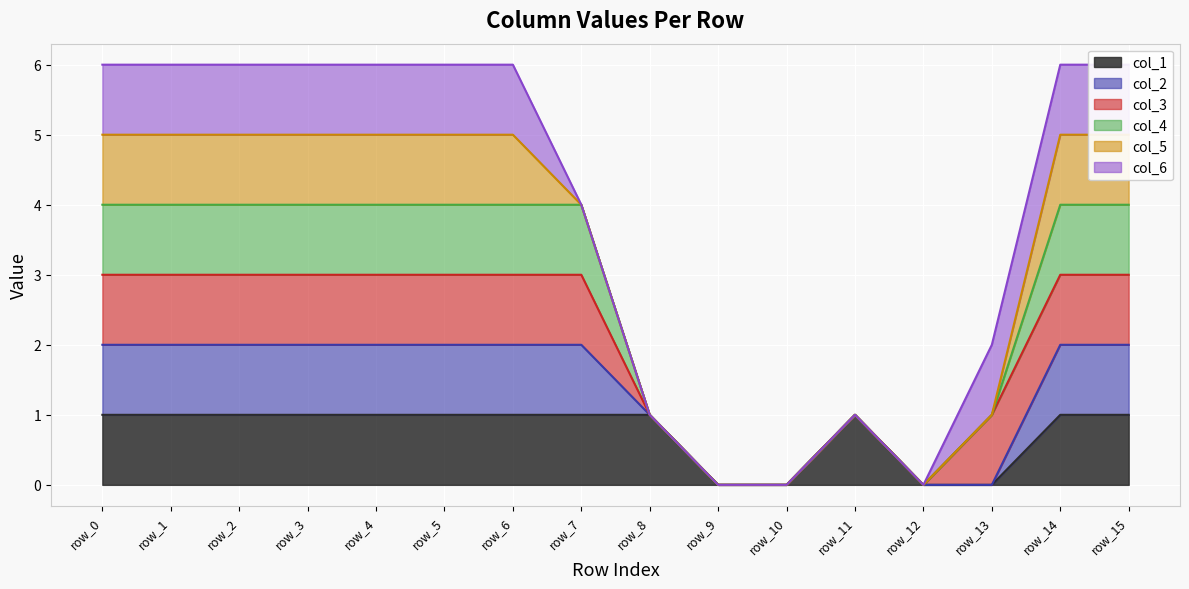

Which series has the widest spread of values?

col_4